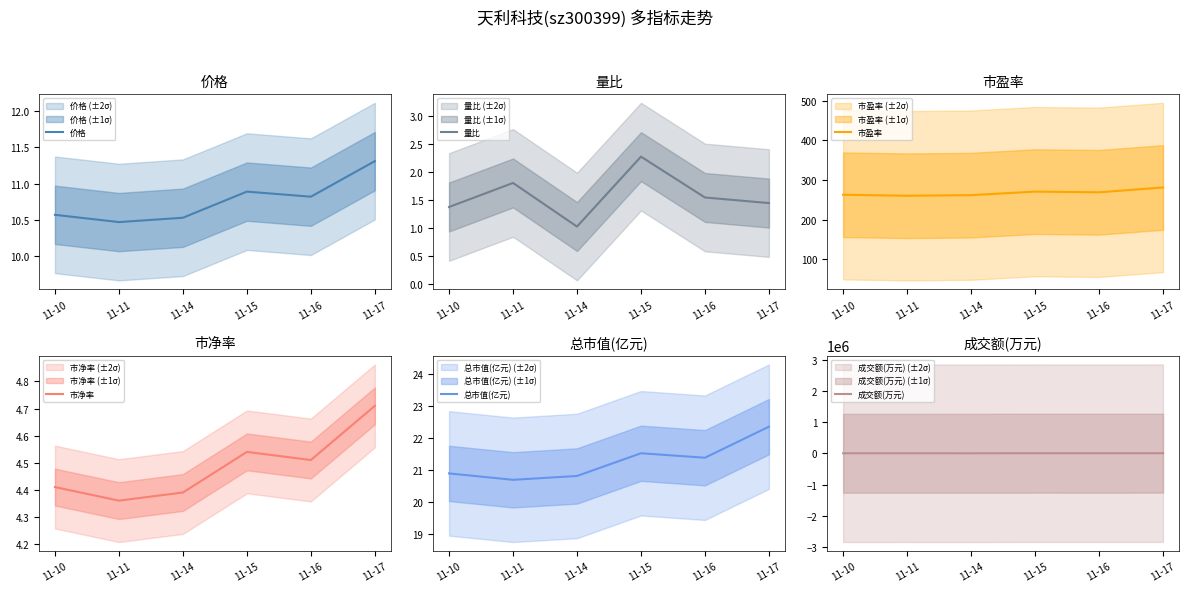

How many lines are shown in the chart?

6